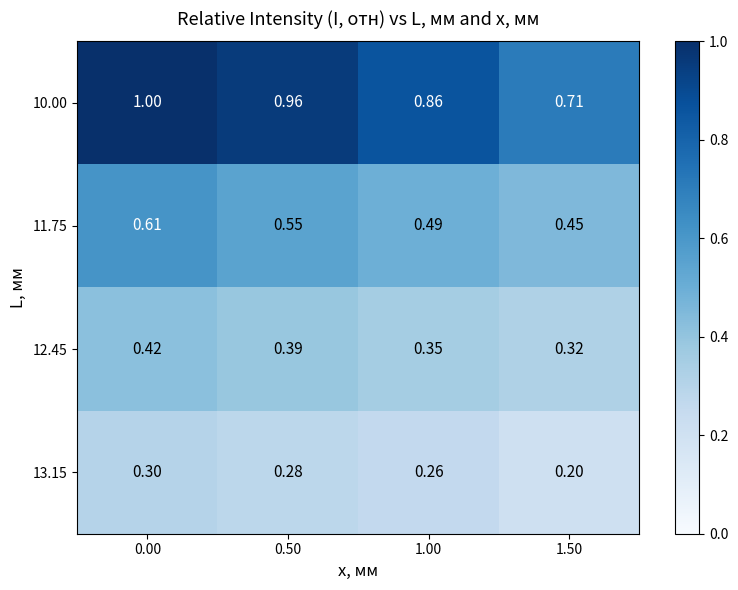

Is the value of 12.45 at 1.00 greater than the value of 10.00 at 0.50?

No